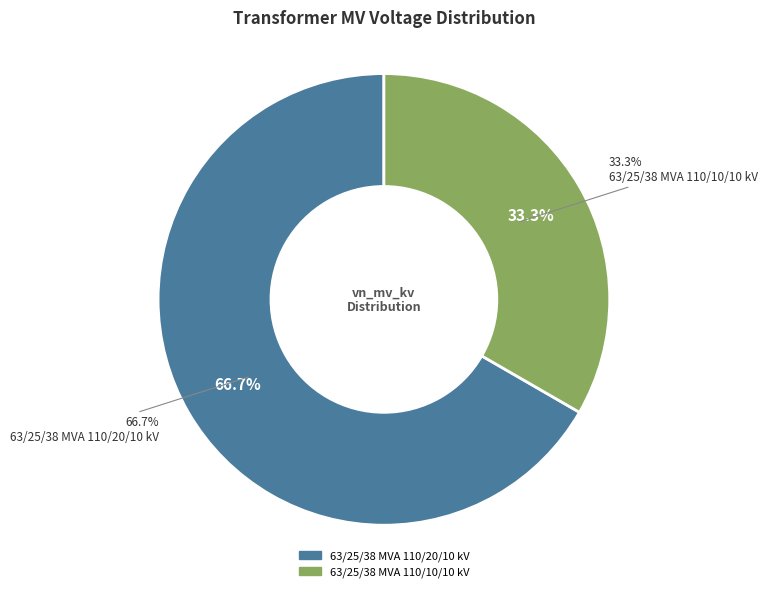

To the nearest percent, what percentage of the pie is 63/25/38 MVA 110/20/10 kV?

67%